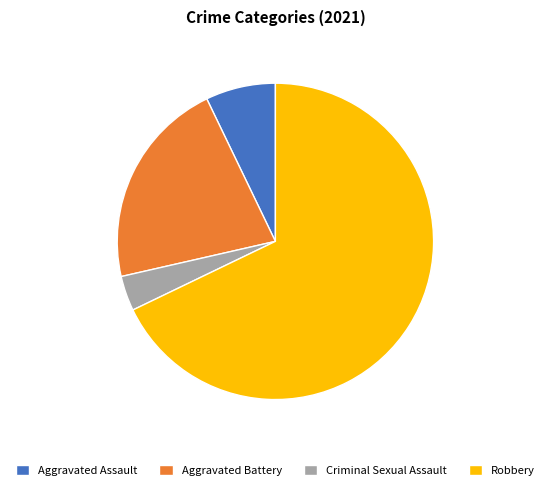

What is the ratio of the value at Aggravated Assault to the value at Criminal Sexual Assault?

2.0